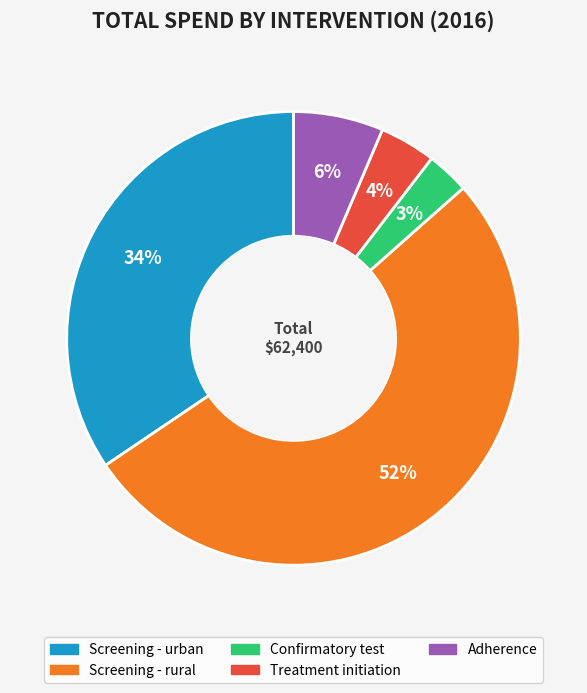

Which has a higher value, Screening - rural or Adherence?

Screening - rural